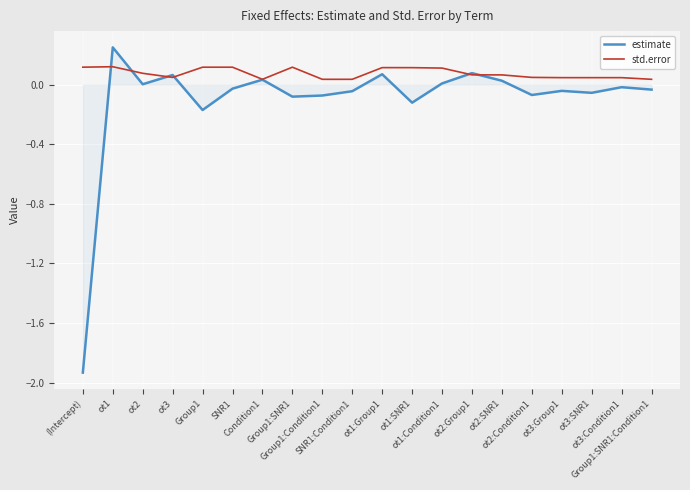

In estimate, how many points are lower than both neighbors (excluding endpoints)?

6